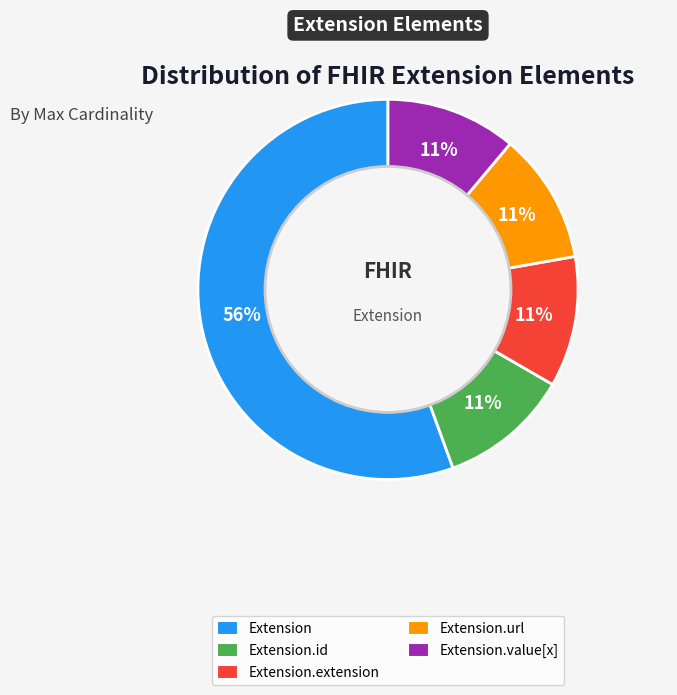

Is there any slice that represents more than half of the pie?

Yes